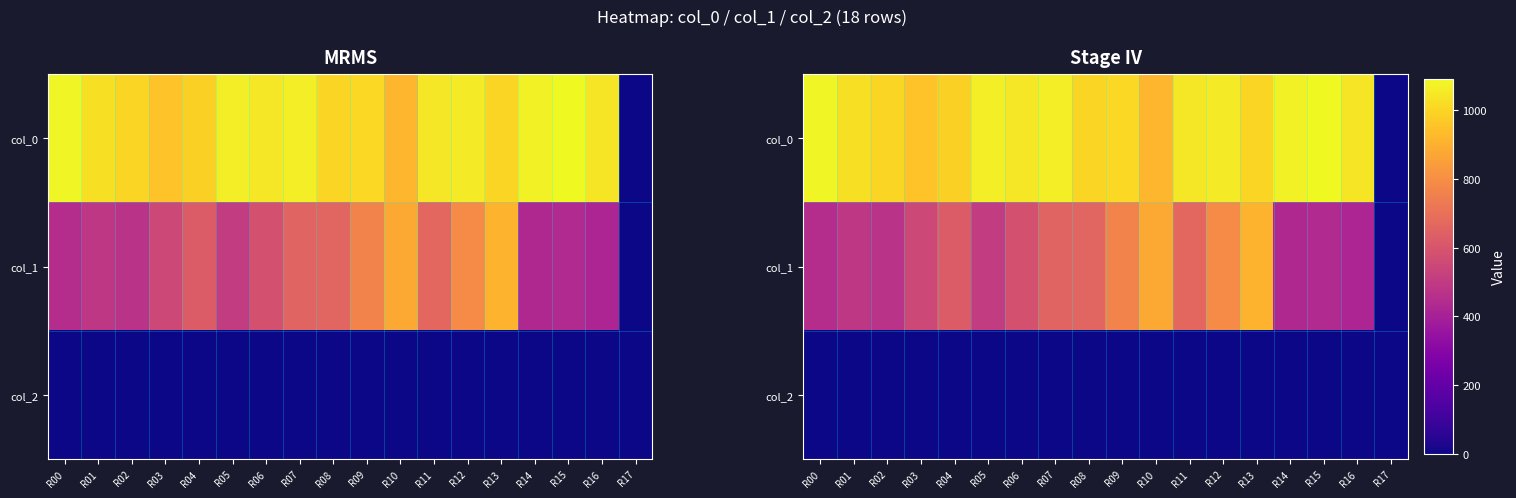

Rank the series at R14 from highest to lowest value.

col_0, col_1, col_2